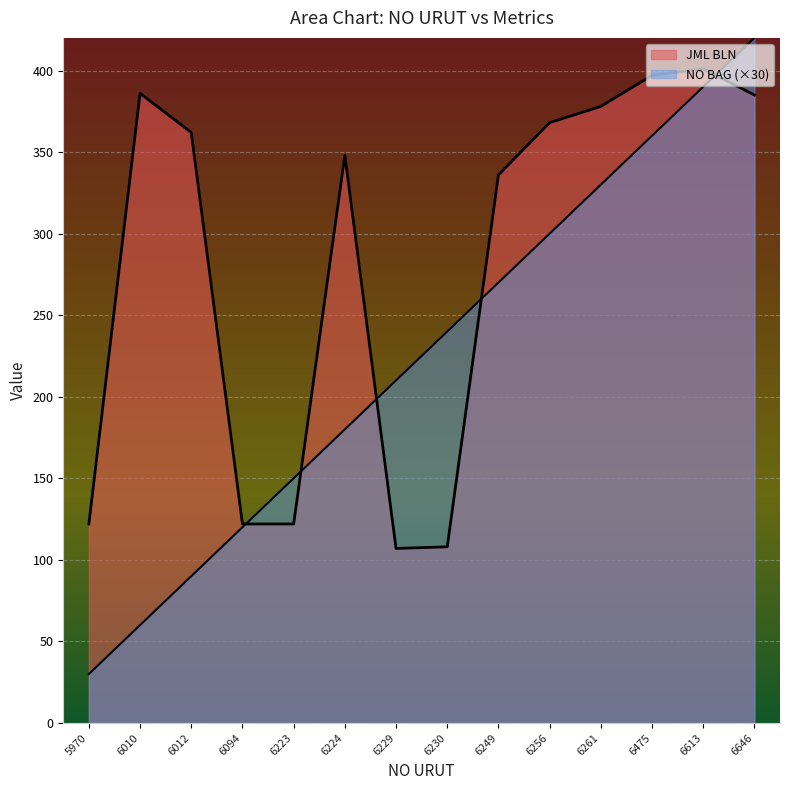

What is the minimum value for NO BAG?

30